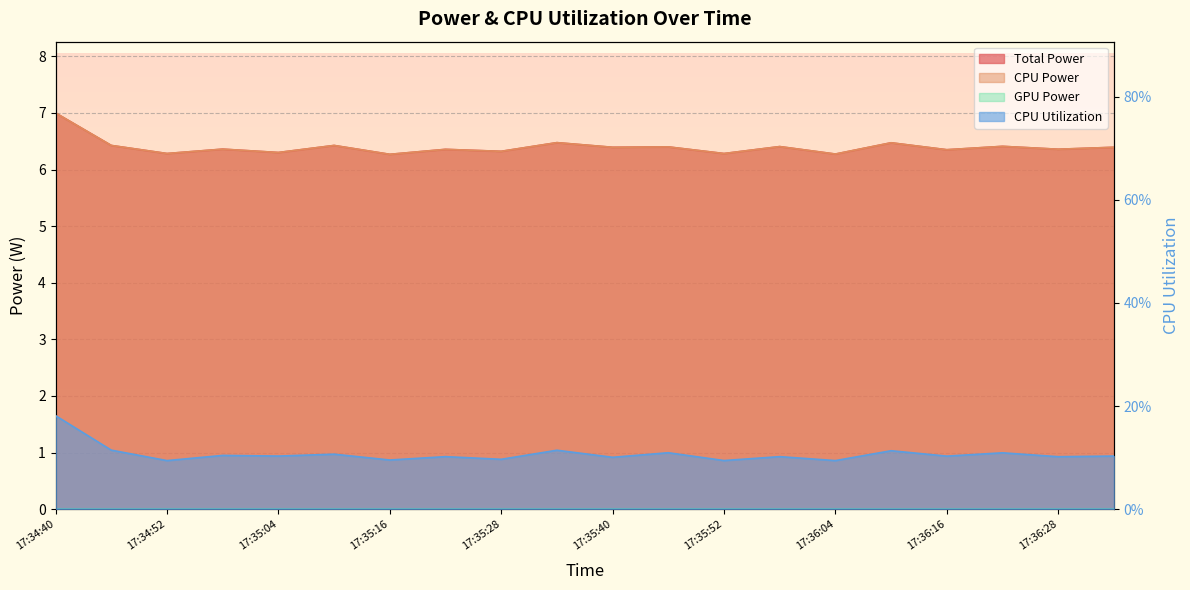

Reading right to left, transcribe all the data shown in this chart.

Total Power: 6.4	6.4	6.4	6.4	6.5	6.3	6.4	6.3	6.4	6.4	6.5	6.3	6.4	6.3	6.4	6.3	6.4	6.3	6.4	7.0
CPU Power: 6.4	6.4	6.4	6.4	6.5	6.3	6.4	6.3	6.4	6.4	6.5	6.3	6.4	6.3	6.4	6.3	6.4	6.3	6.4	7.0
CPU Utilization: 0.1	0.1	0.1	0.1	0.1	0.1	0.1	0.1	0.1	0.1	0.1	0.1	0.1	0.1	0.1	0.1	0.1	0.1	0.1	0.2